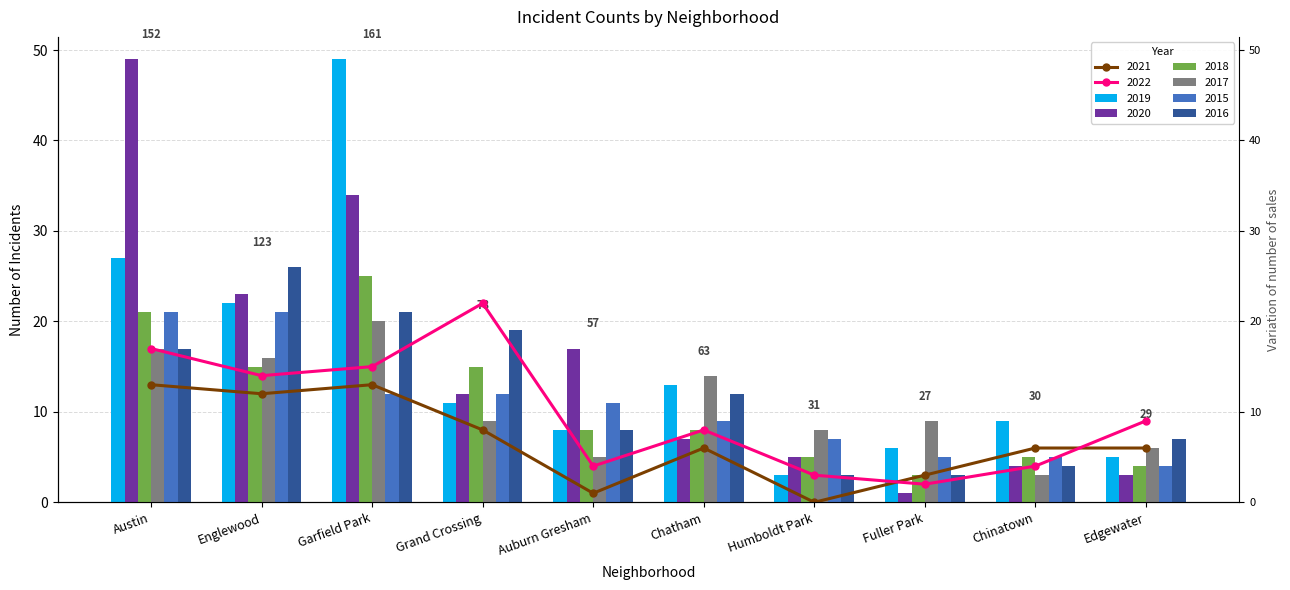

Is it true that 2015 equals 4 at Edgewater?

True